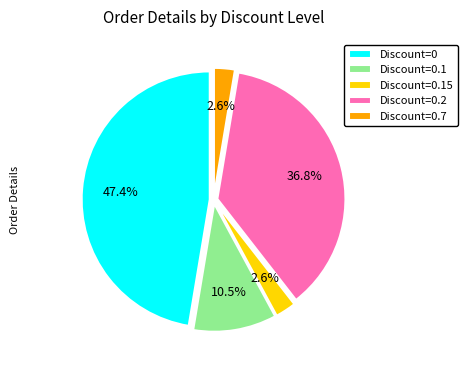

To the nearest percent, what is the difference between the largest and smallest slice percentages?

45%